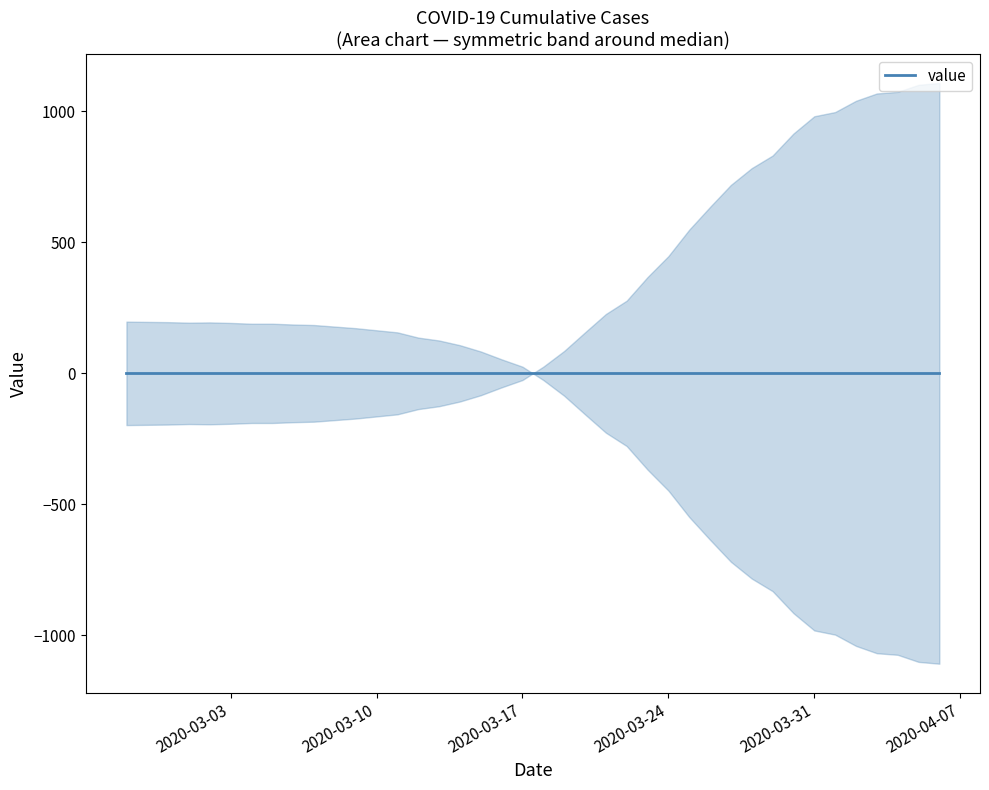

The chart shows a value of 596 at 2020-03-31. True or false?

False